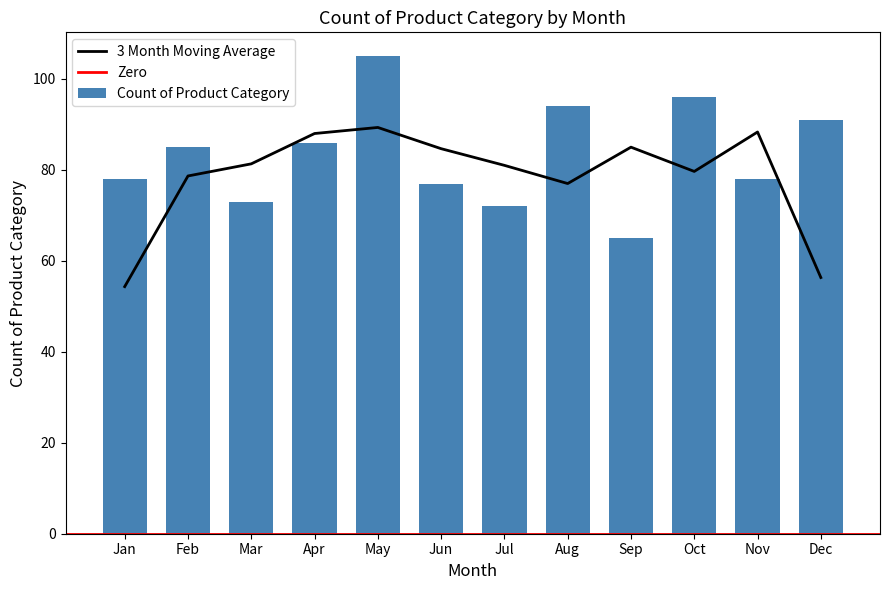

Does the chart contain any negative values?

No